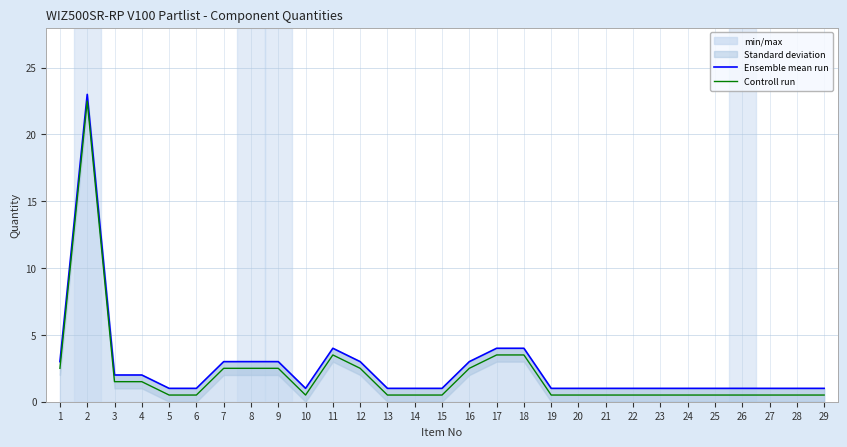

At which category does Controll run reach its first local peak?

2